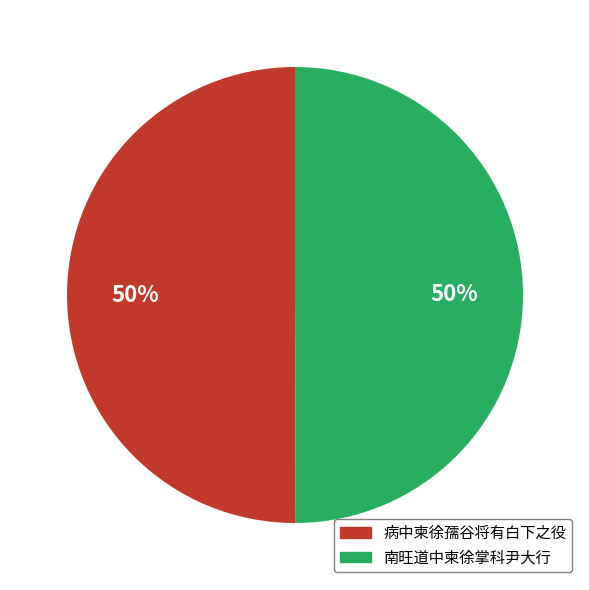

To the nearest percent, what percentage of the pie is 病中柬徐孺谷将有白下之役?

50%